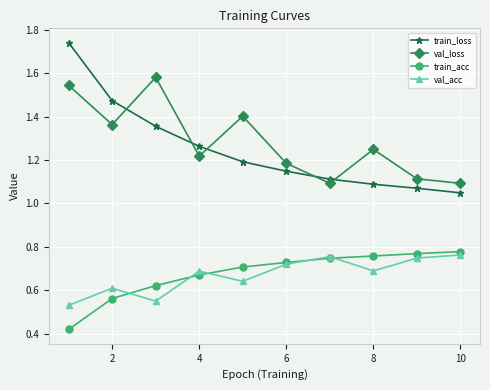

True or false: train_loss and val_loss cross at least once.

True